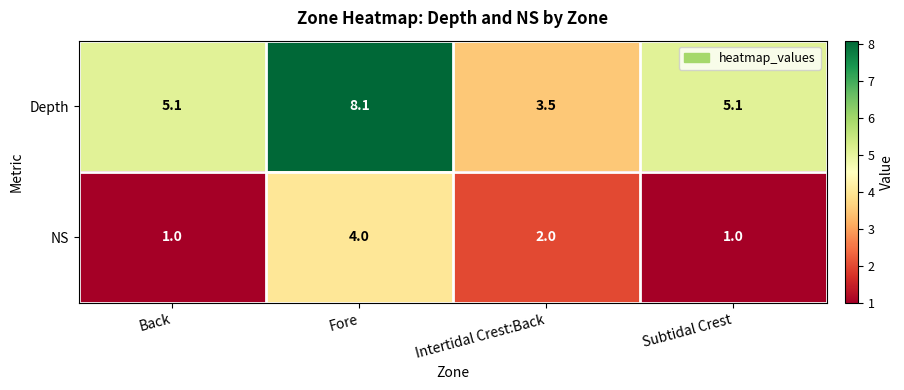

Where does the NS series first go above 2?

Fore